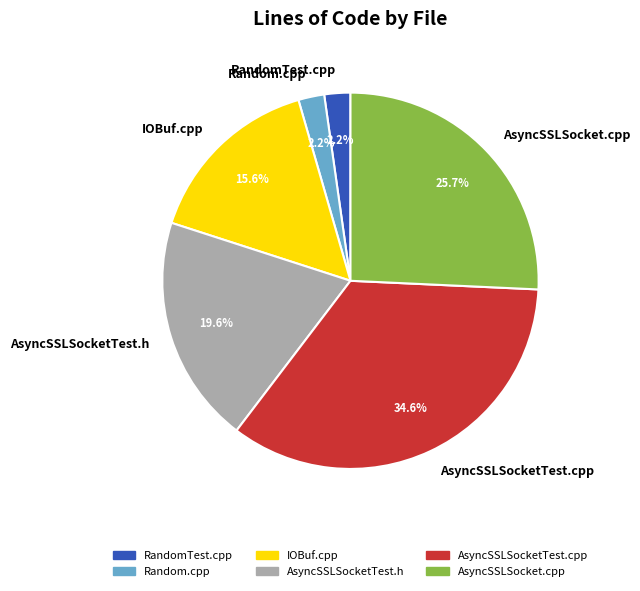

How many segments does this pie chart have?

6